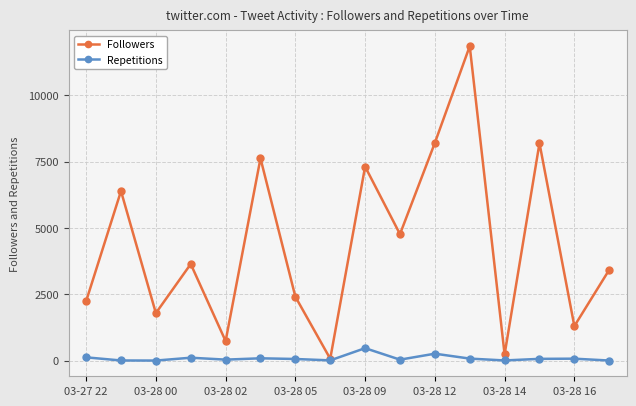

What are all the series names shown in the legend?

Followers, Repetitions